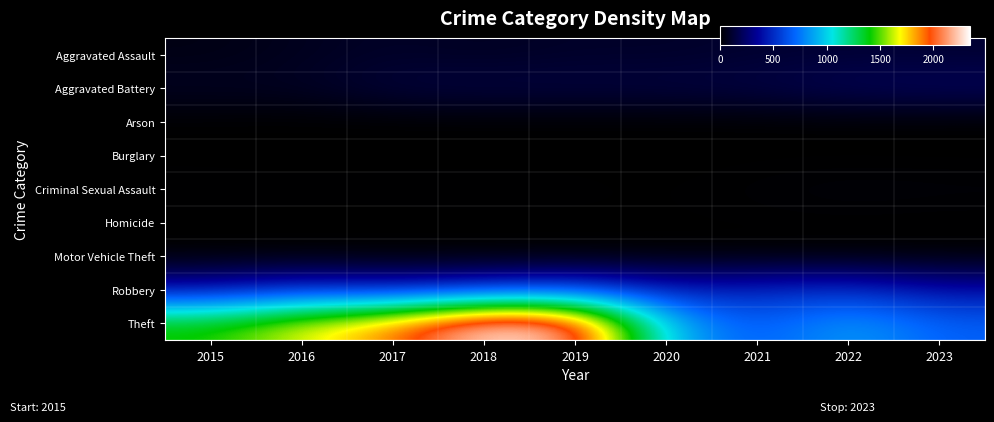

Reading left to right, transcribe all the data shown in this chart.

Aggravated Assault: 2015=46	2016=71	2017=95	2018=77	2019=98	2020=94	2021=110	2022=121	2023=114
Aggravated Battery: 2015=82	2016=82	2017=142	2018=152	2019=148	2020=150	2021=163	2022=202	2023=216
Arson: 2015=3	2016=0	2017=0	2018=1	2019=1	2020=1	2021=2	2022=5	2023=2
Burglary: 2015=0	2016=0	2017=2	2018=0	2019=1	2020=0	2021=1	2022=0	2023=0
Criminal Sexual Assault: 2015=12	2016=8	2017=8	2018=11	2019=8	2020=3	2021=14	2022=24	2023=20
Homicide: 2015=0	2016=1	2017=1	2018=1	2019=2	2020=3	2021=4	2022=5	2023=2
Motor Vehicle Theft: 2015=1	2016=4	2017=2	2018=1	2019=1	2020=3	2021=2	2022=2	2023=6
Robbery: 2015=395	2016=510	2017=446	2018=520	2019=591	2020=450	2021=484	2022=521	2023=398
Theft: 2015=1429	2016=1676	2017=1896	2018=2342	2019=2230	2020=930	2021=642	2022=880	2023=682